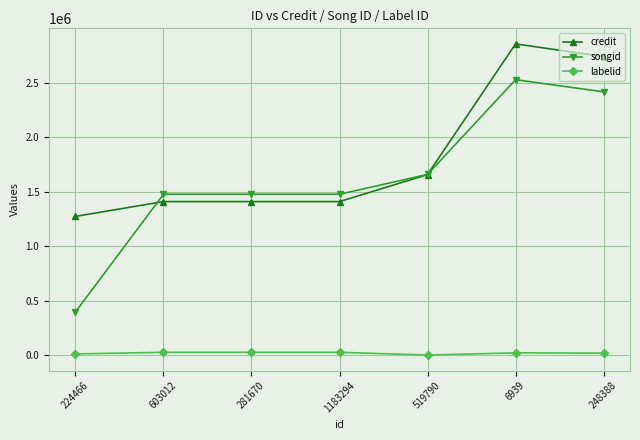

True or false: credit and songid cross at least once.

True